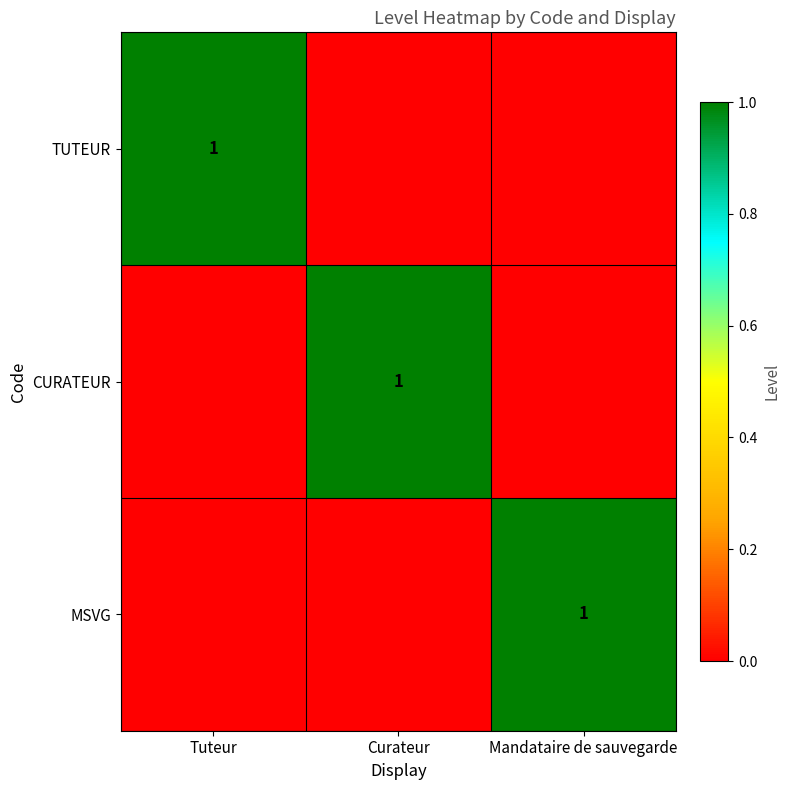

The value of CURATEUR at Curateur is 0. True or false?

False